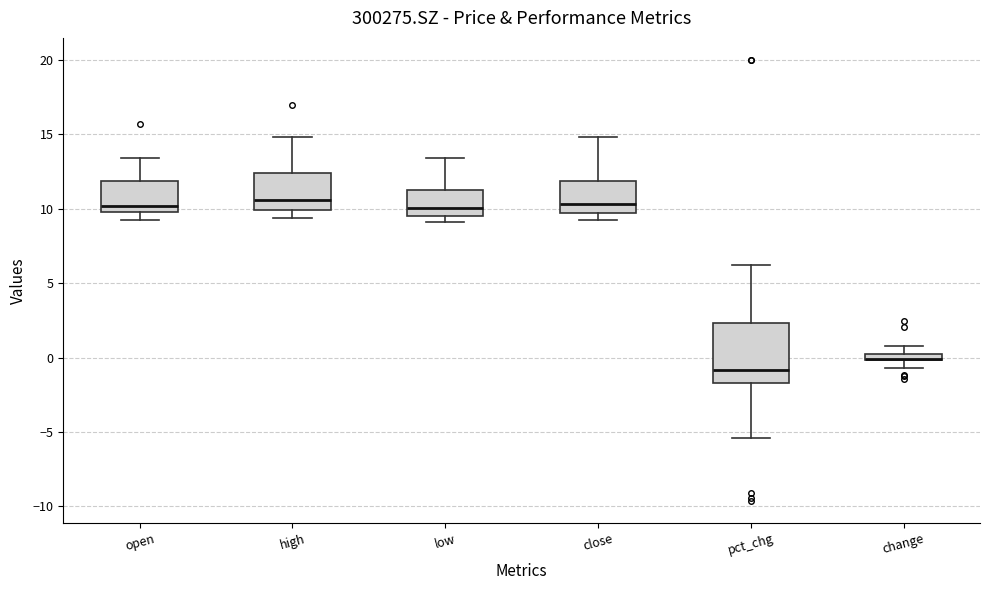

Where does the upper whisker of the box for high end on the y-axis? The values are not printed on the chart, so give them approximately, as read against the axis.

15.0